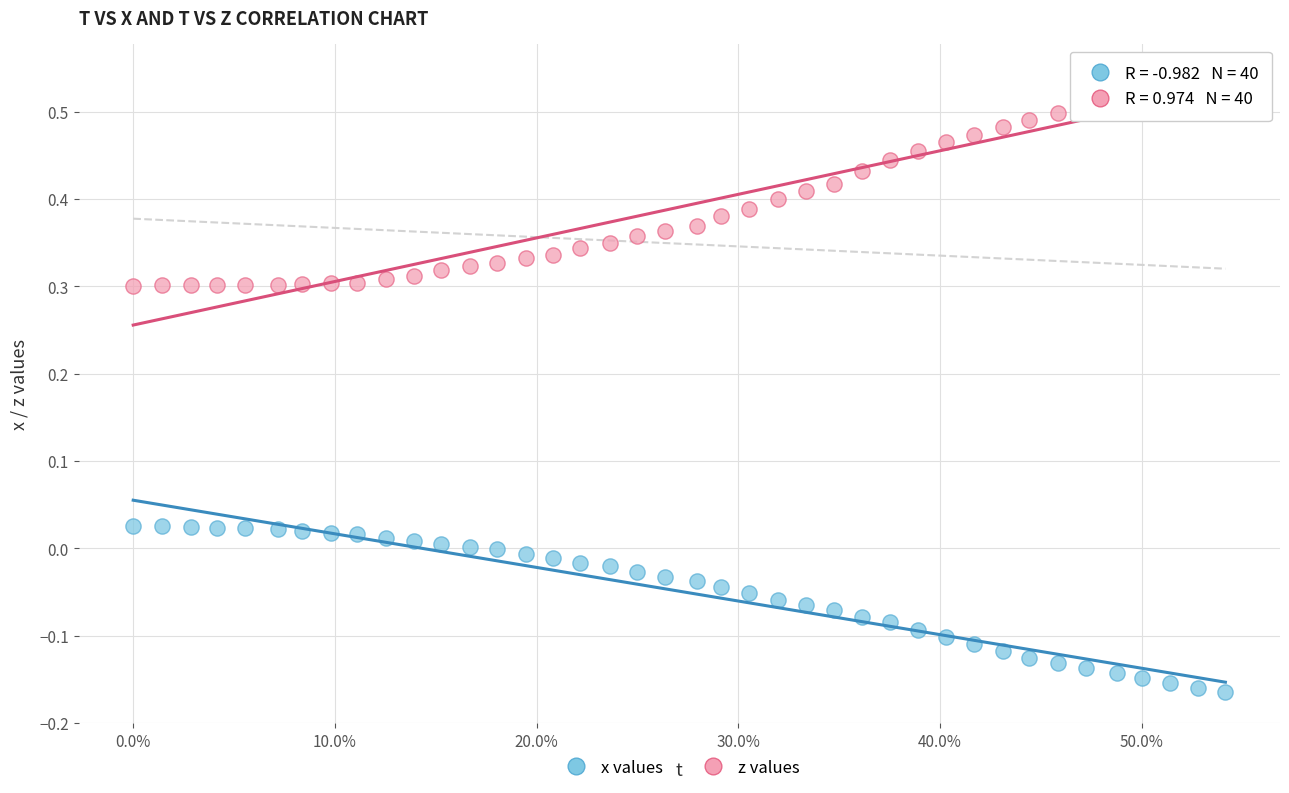

Which series contains the lowest Y value?

x values